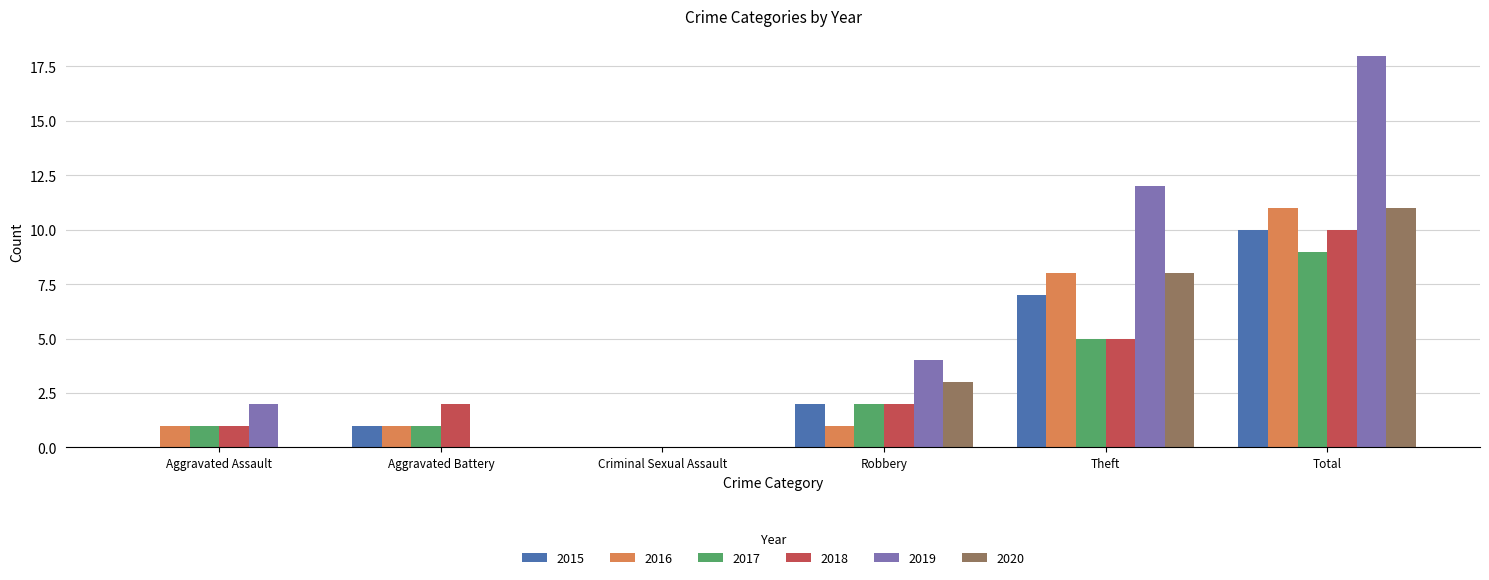

The value of 2018 at Total is 2. True or false?

False